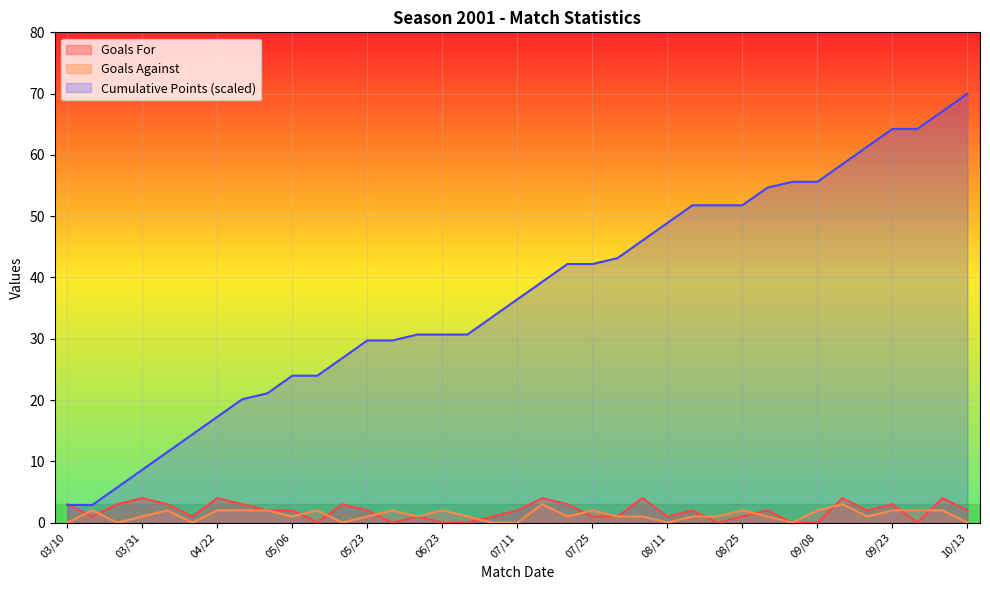

Where is Goals Against nearest to the value 1?

03/31